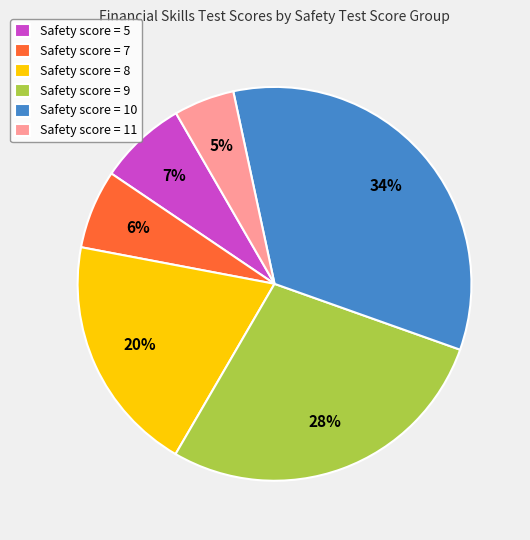

To the nearest percent, what is the difference between the largest and smallest slice percentages?

29%